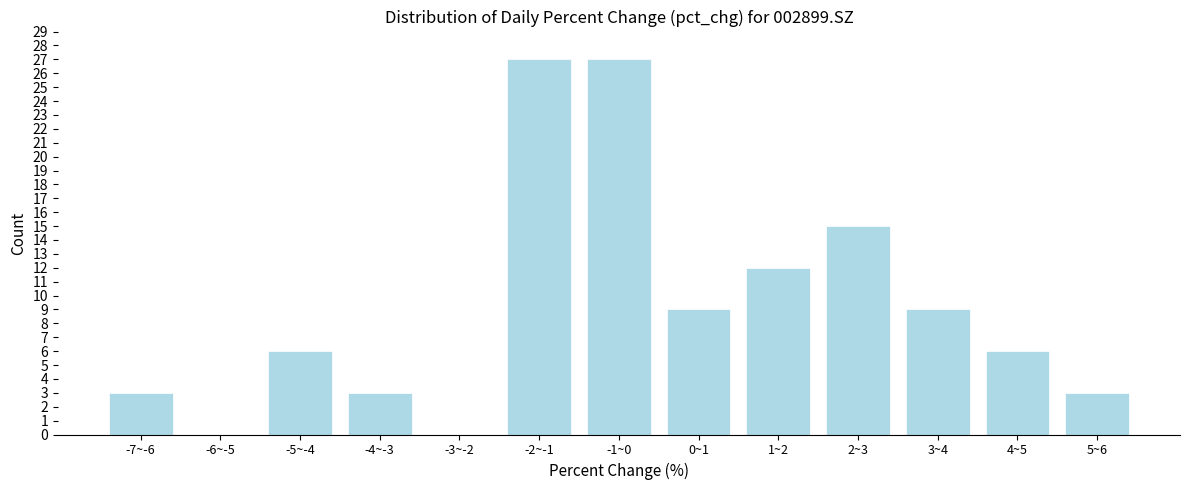

Reading right to left, what are all the values shown in this chart?

5~6=3	4~5=6	3~4=9	2~3=15	1~2=12	0~1=9	-1~0=27	-2~-1=27	-3~-2=0	-4~-3=3	-5~-4=6	-6~-5=0	-7~-6=3